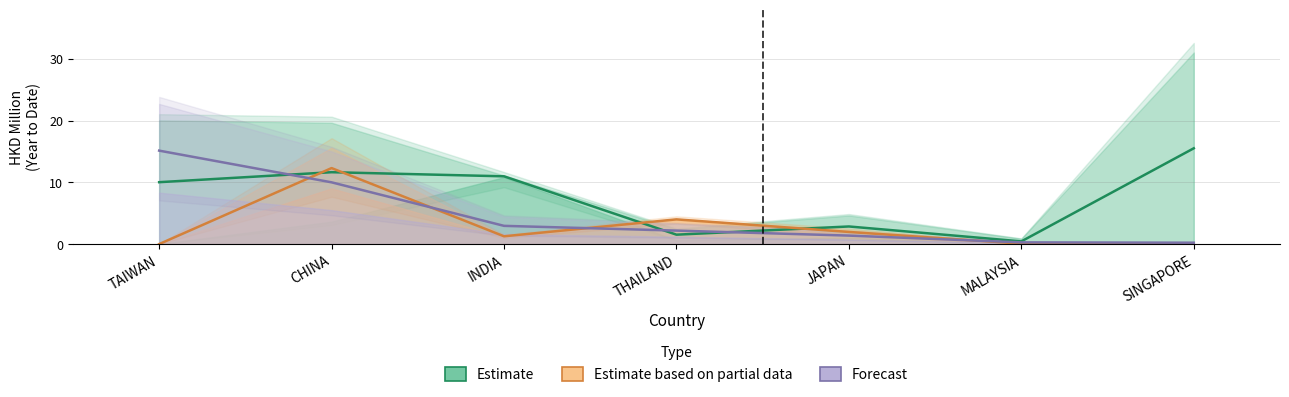

What is the lowest value of the Estimate series?

0.4